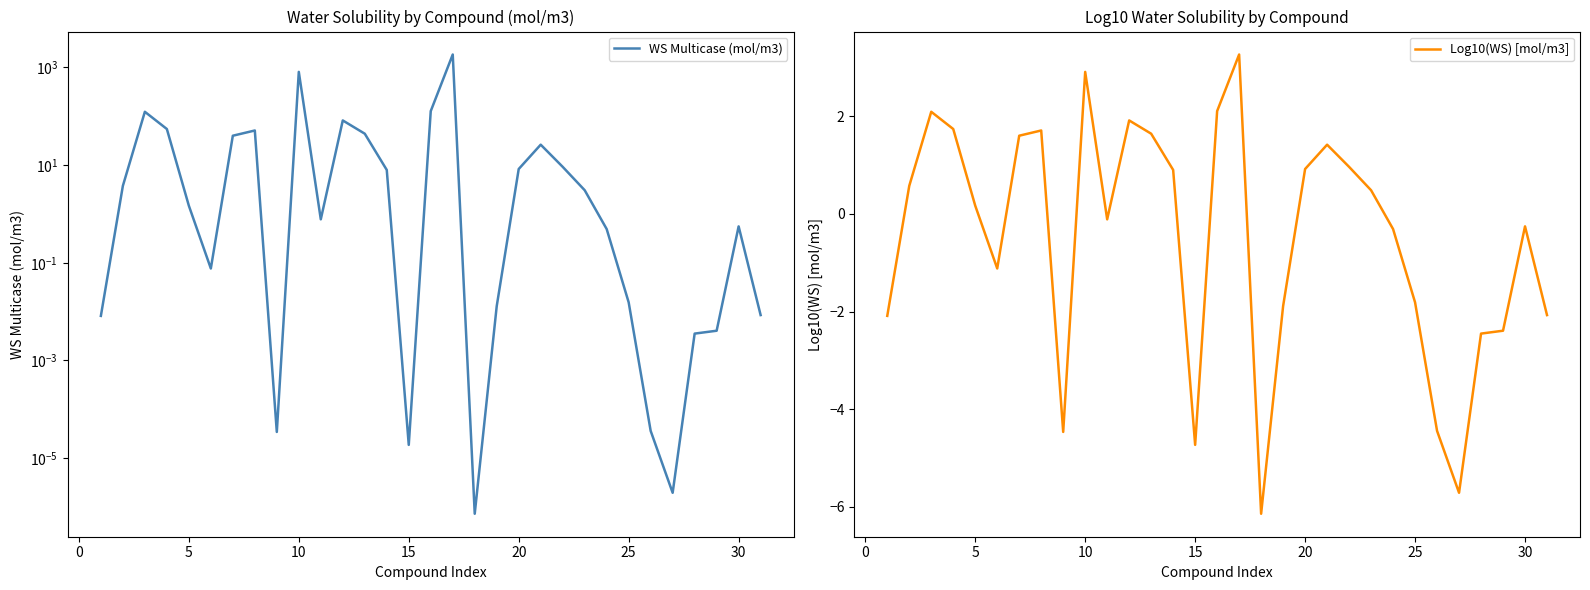

In WS Multicase (mol/m3), how many points are lower than both neighbors (excluding endpoints)?

6